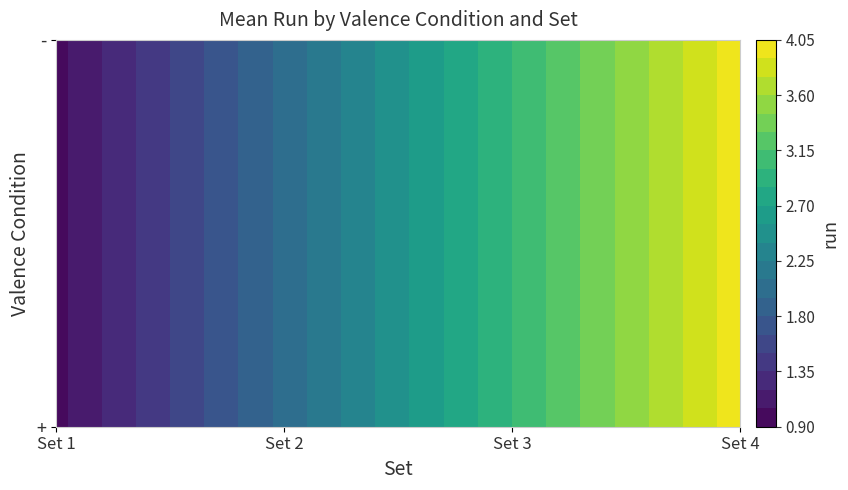

What is the total value across all series at 2?

12